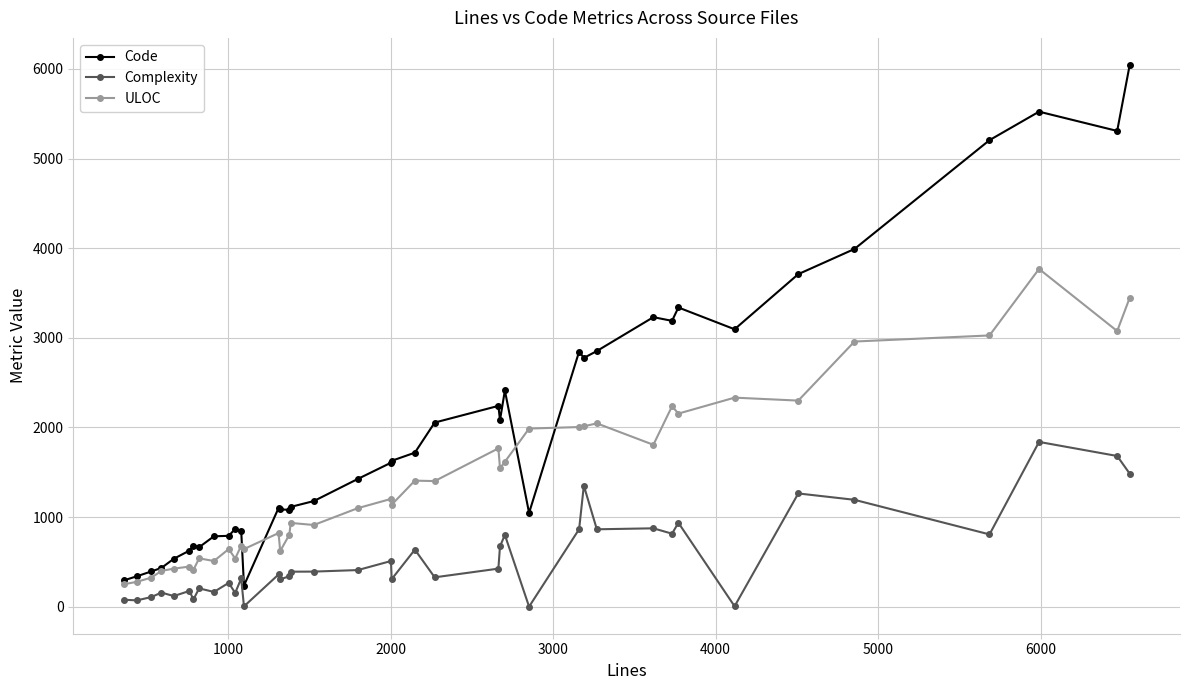

Which series has the largest total across all categories?

Code